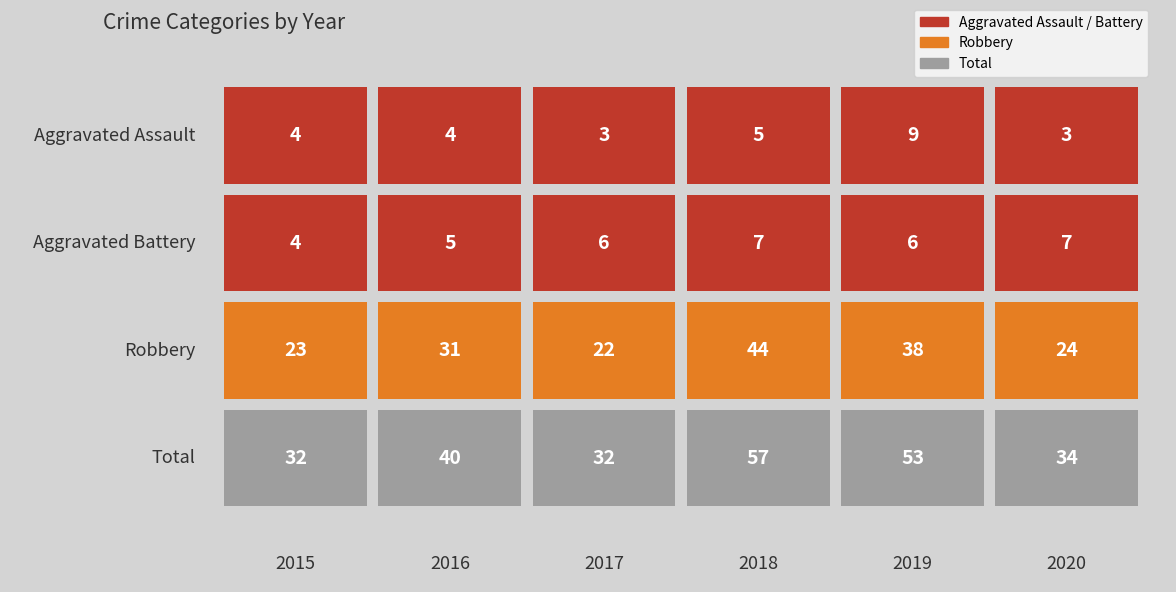

Rank the categories by Aggravated Battery value from highest to lowest.

2018, 2020, 2017, 2019, 2016, 2015